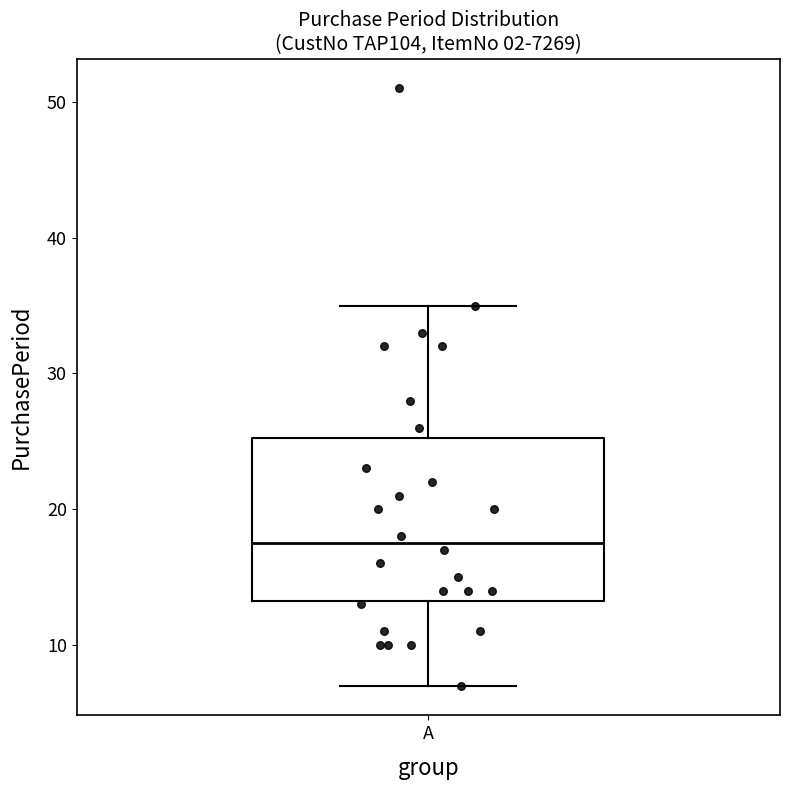

Read this box plot against the y-axis: the position of the median line, the range covered by the box, and the ends of both whiskers. The values are not printed on the chart, so give them approximately, as read against the axis.

median 18, box 13 to 25, whiskers 7 to 35